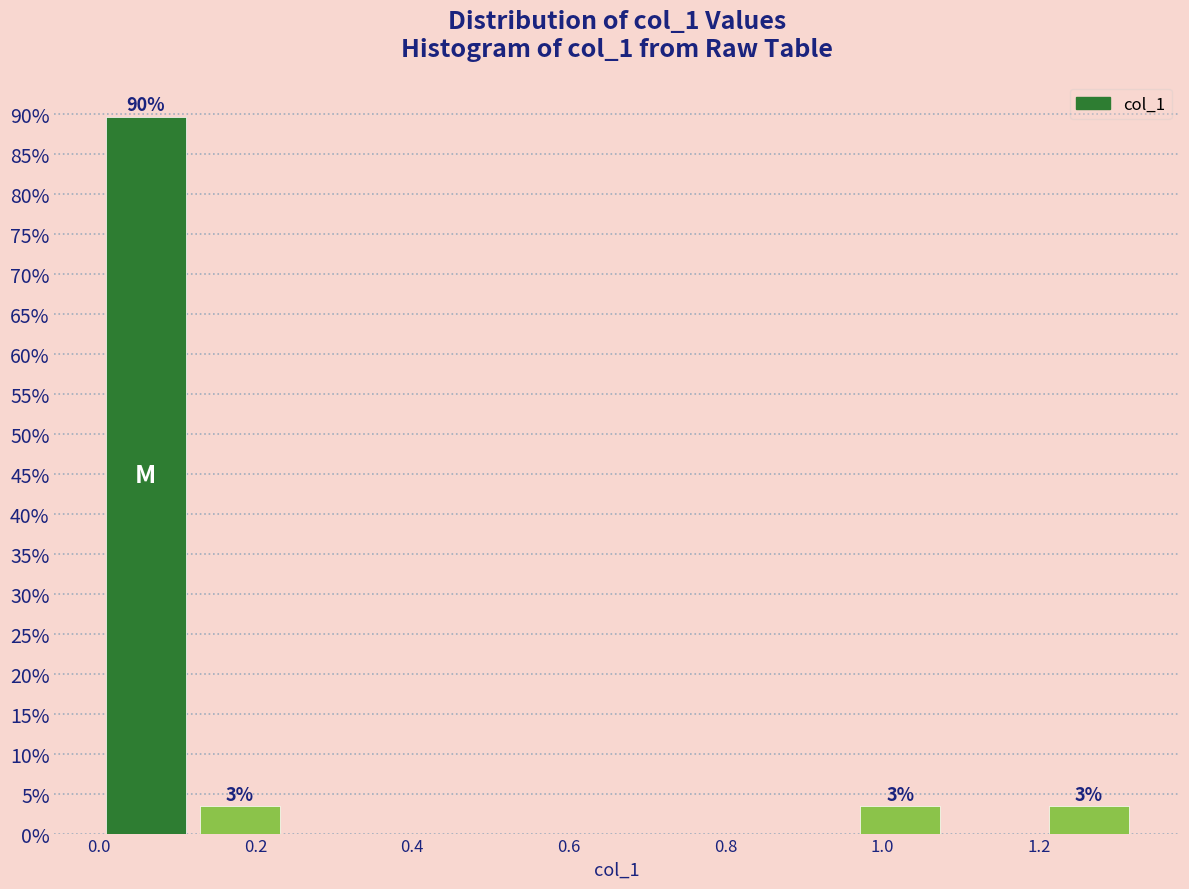

Which range on the x-axis has the tallest bar?

0.00 to 0.12